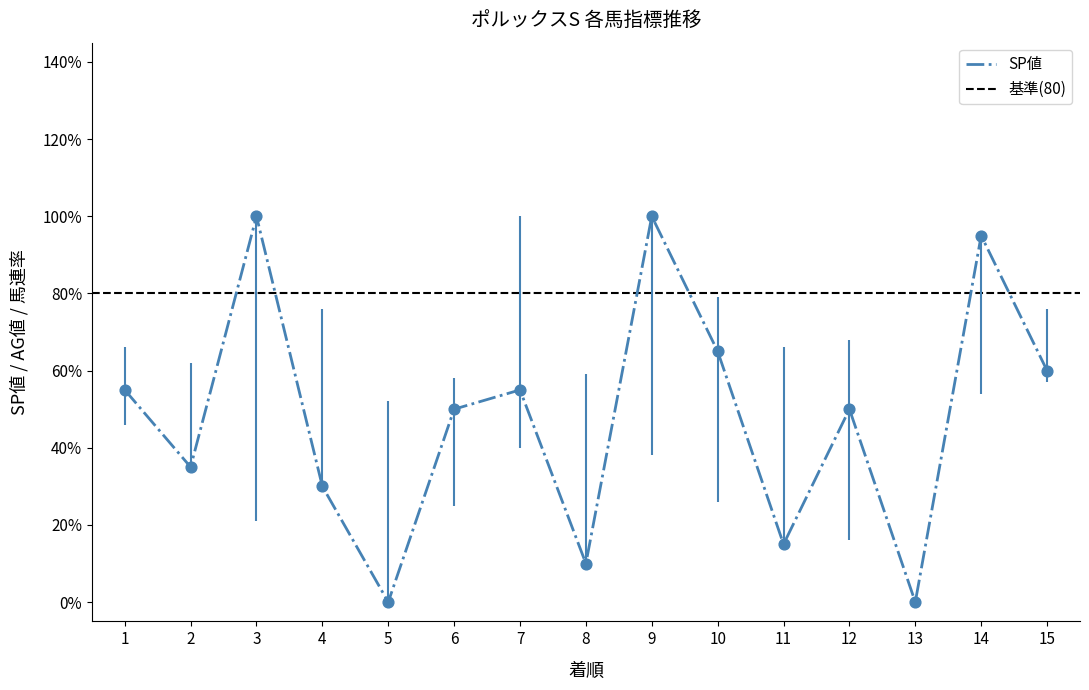

True or false: SP値 has a value of -49 at 5.

False